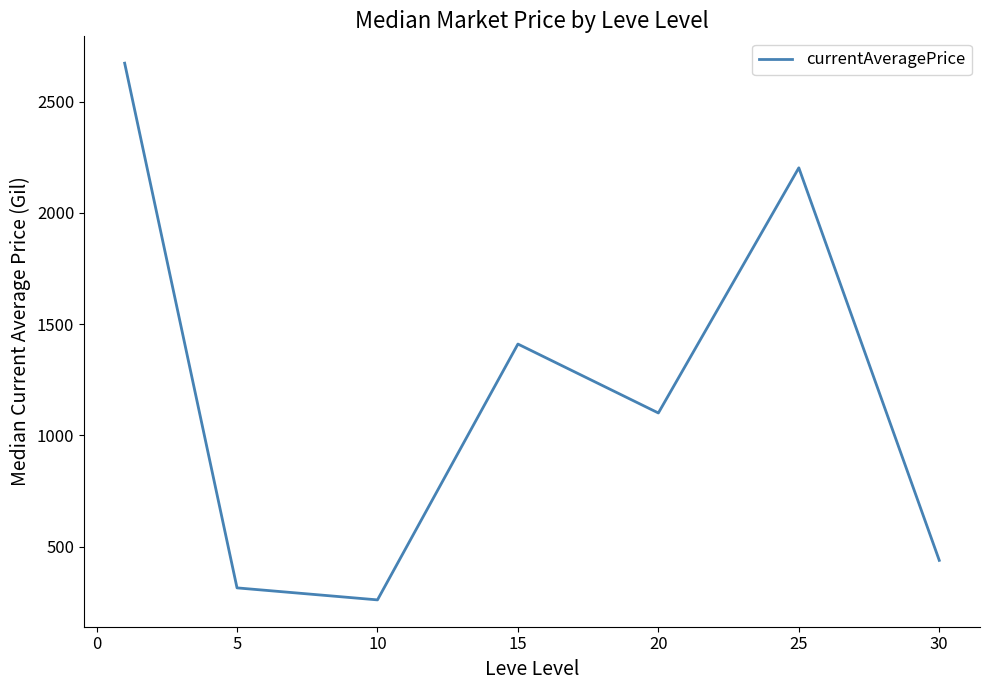

What is the sum of all values?

8399.3